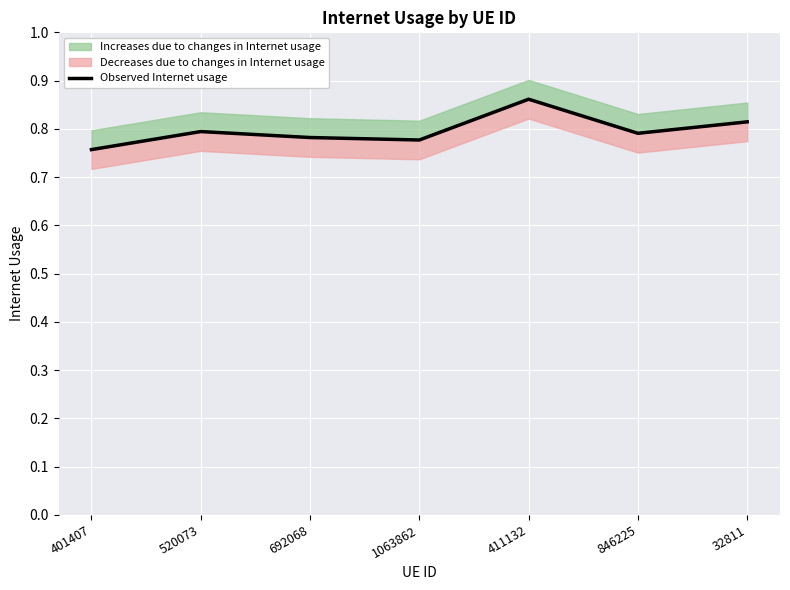

Is it true that the value at 692068 is 0.8?

True